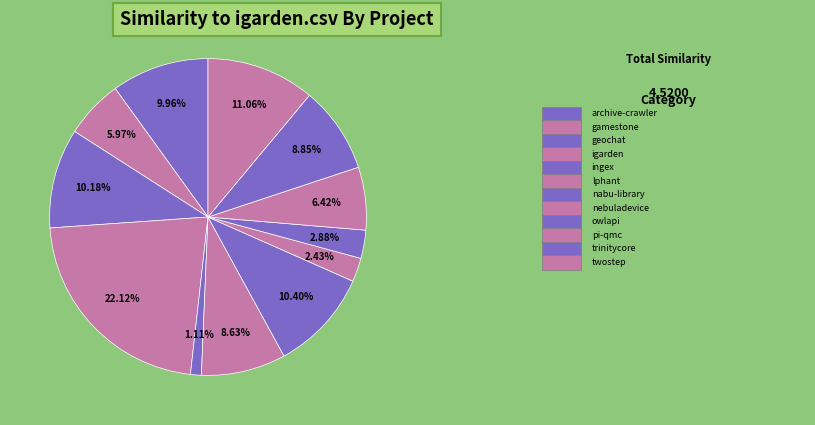

How many segments does this pie chart have?

12